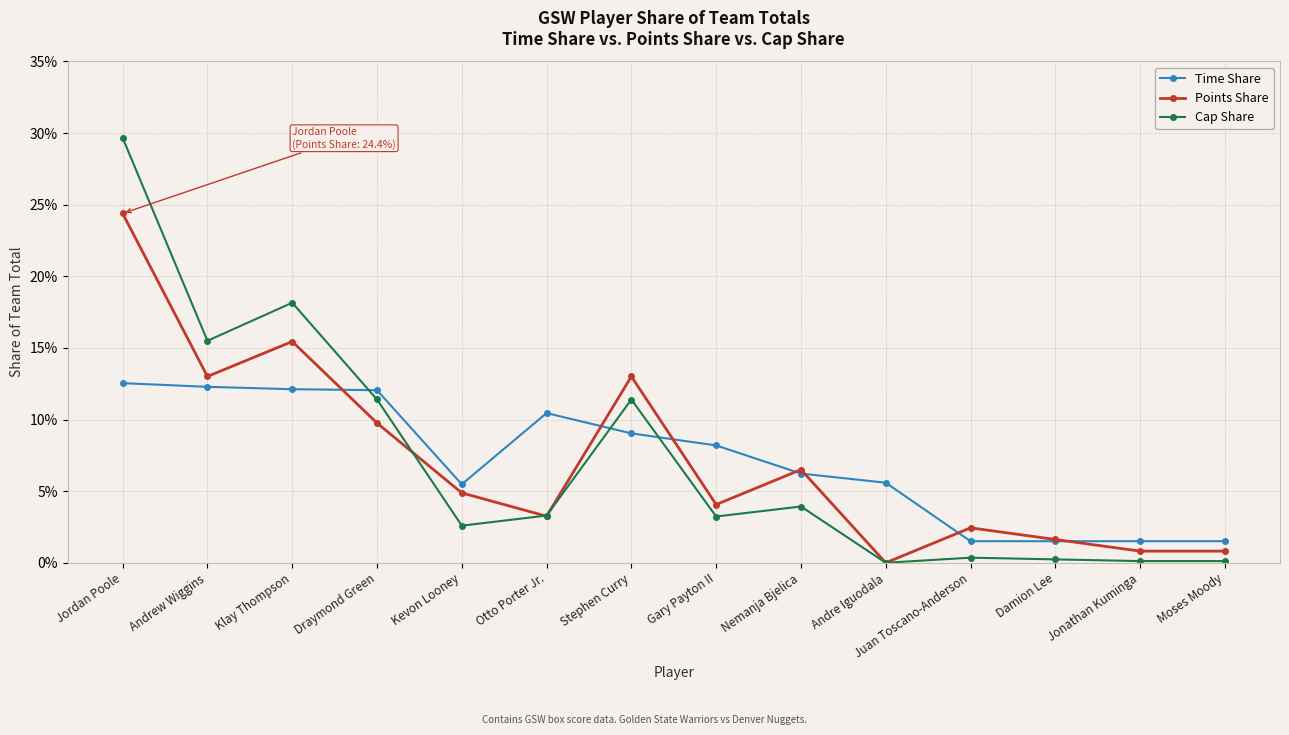

Rank the series by their maximum value, from highest to lowest.

Cap Share, Points Share, Time Share